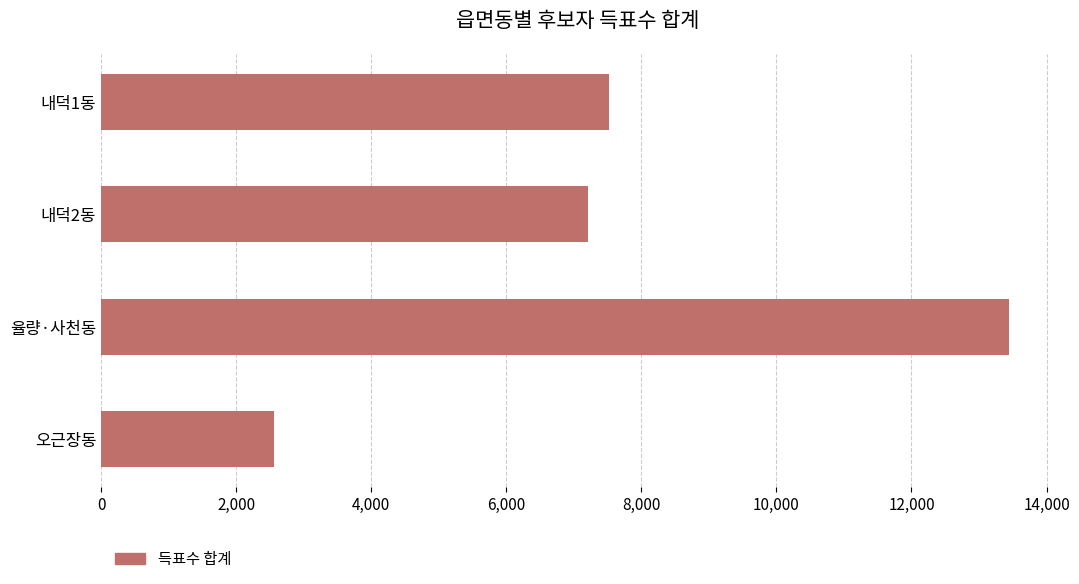

Is it true that the value at 내덕2동 is 7216?

True